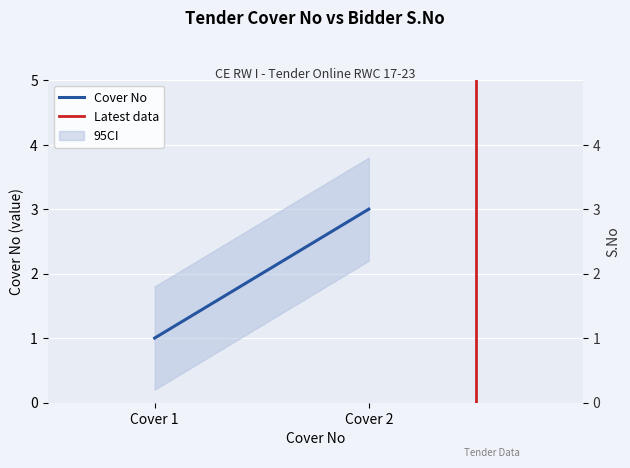

At which label is Cover No closest to 2?

Cover 1